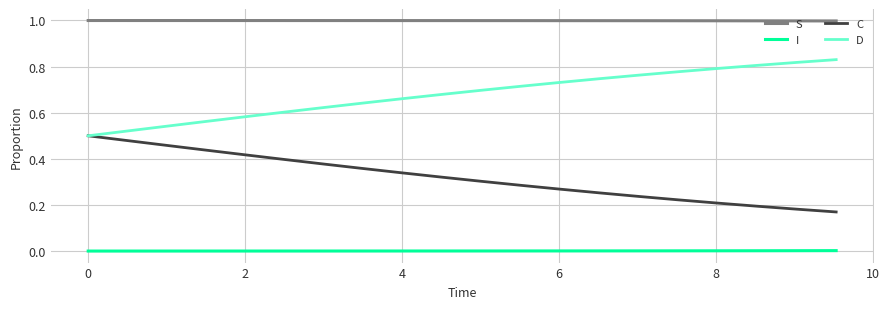

What is the minimum value for S?

1.0